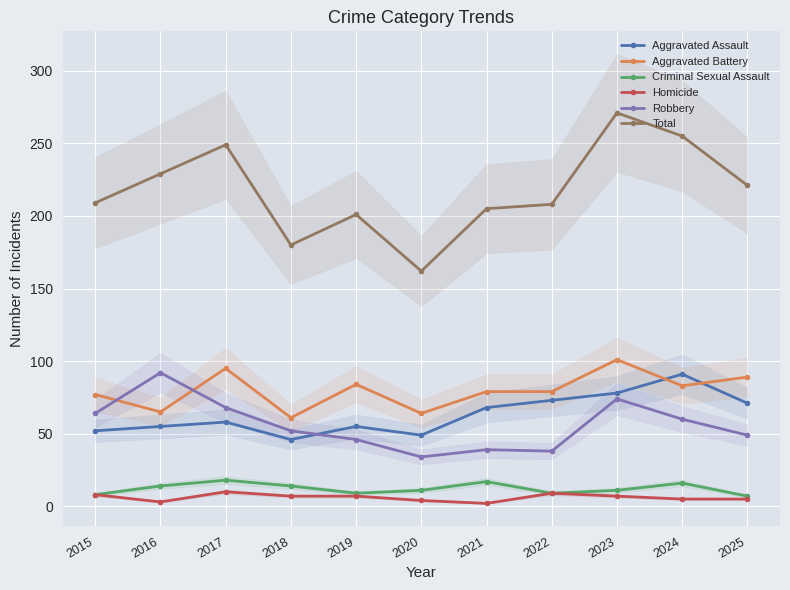

How many series are shown in this chart?

6